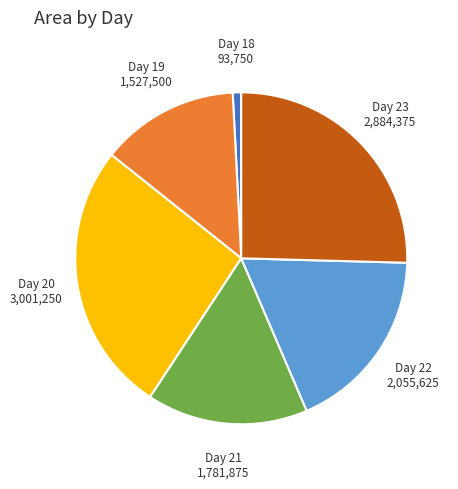

Does any single category account for the majority?

No